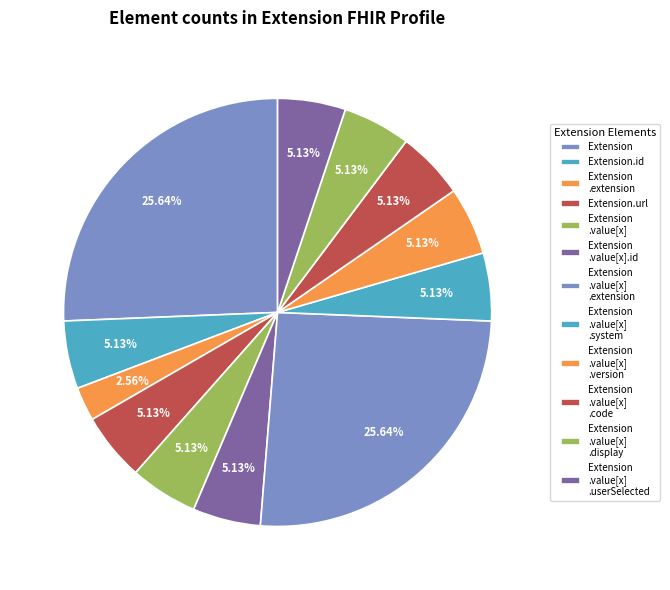

To the nearest percent, what is the average slice percentage?

8%